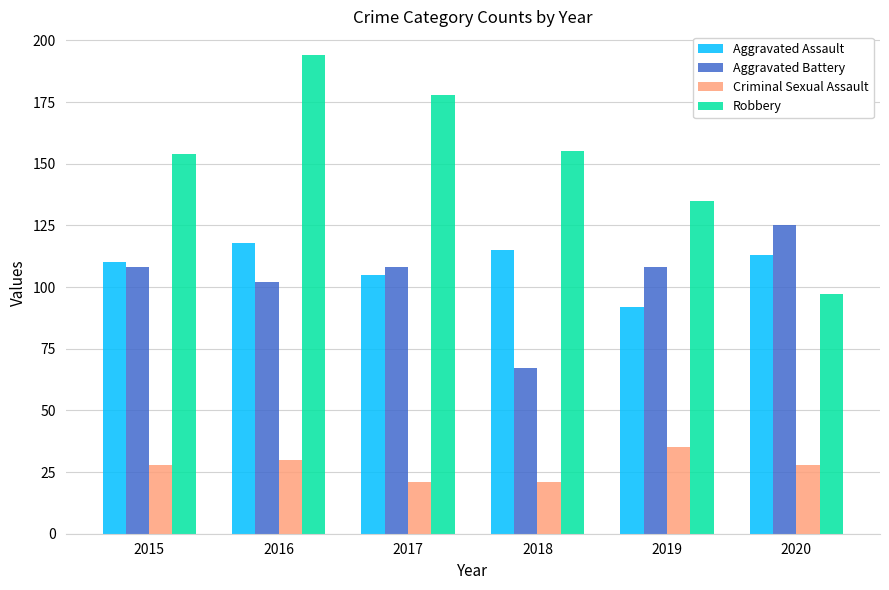

At which category is the sum across all series the highest?

2016